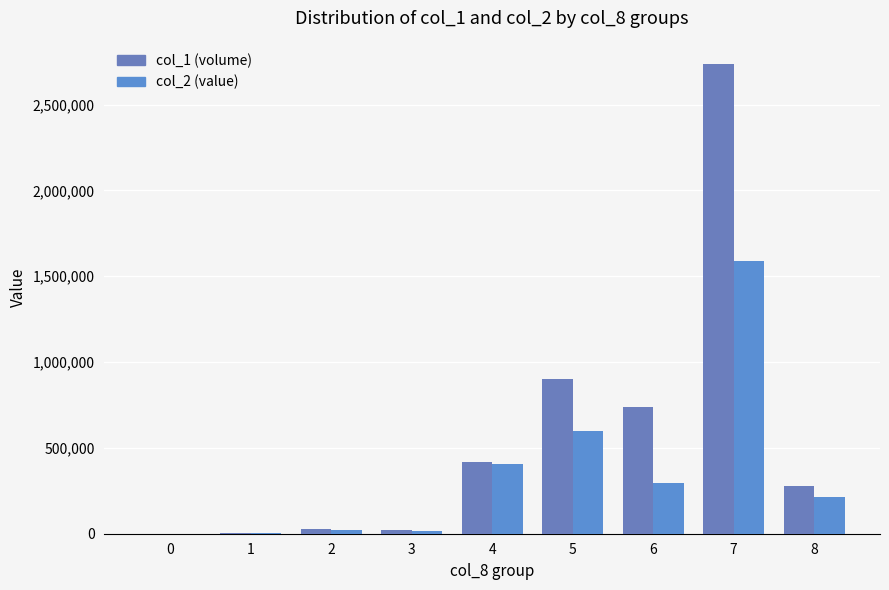

What is the total value across all series at 4?

818430